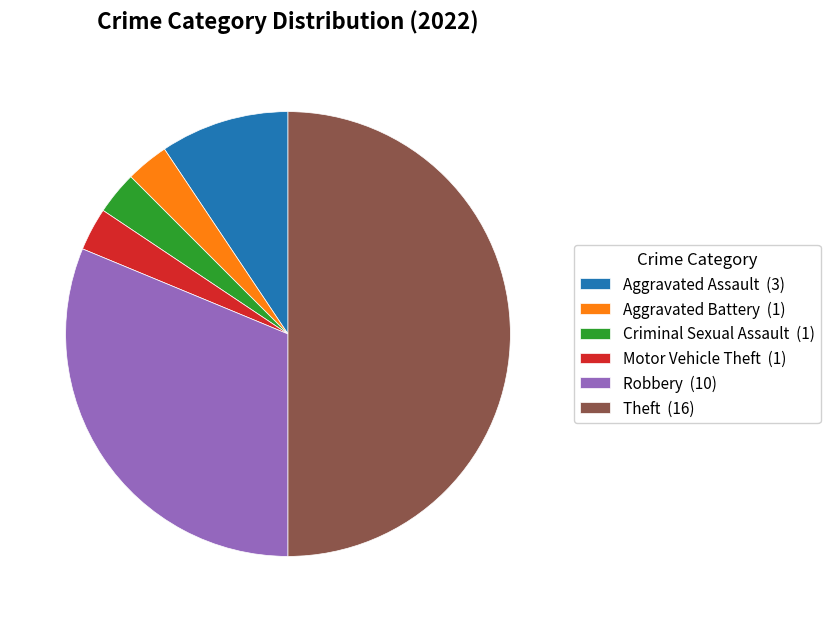

Does Aggravated Assault (3) represent more than half of the total?

No